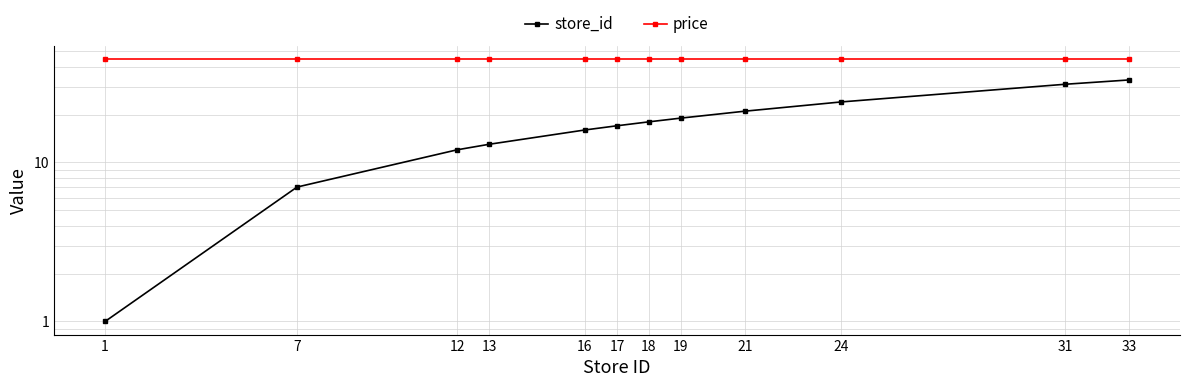

List the series in order of their peak value, lowest first.

store_id, price